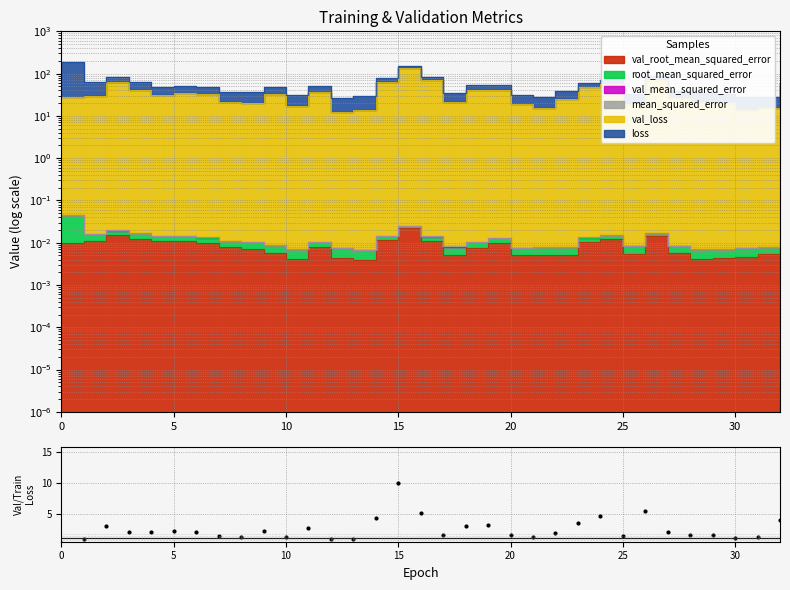

How many categories are shown in the chart?

33